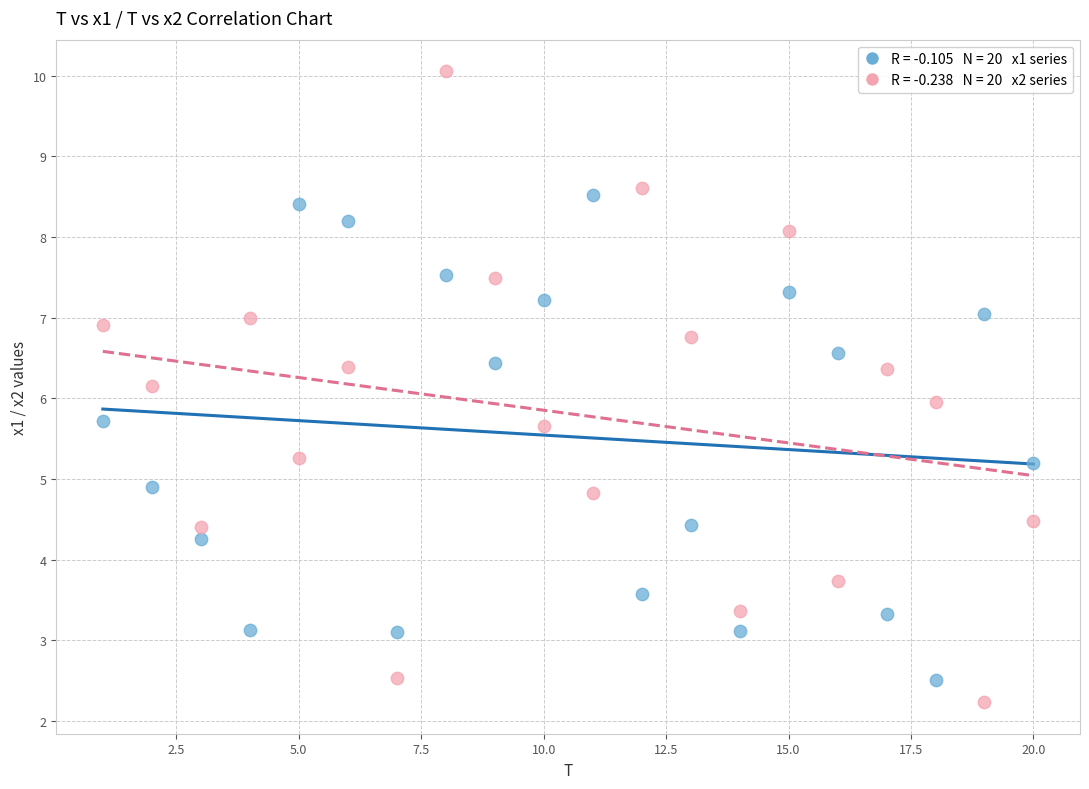

Across all data points, what is the range of Y values (max minus min)?

7.8